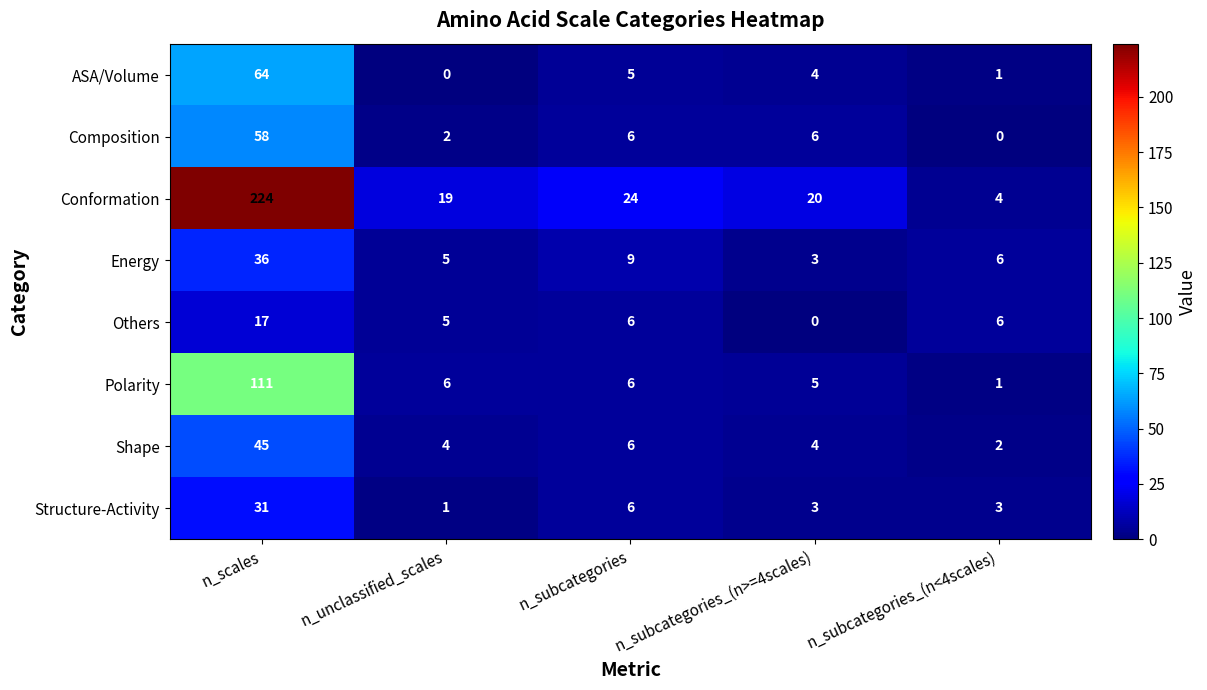

True or false: Conformation has a value of 13 at n_subcategories_(n>=4scales).

False